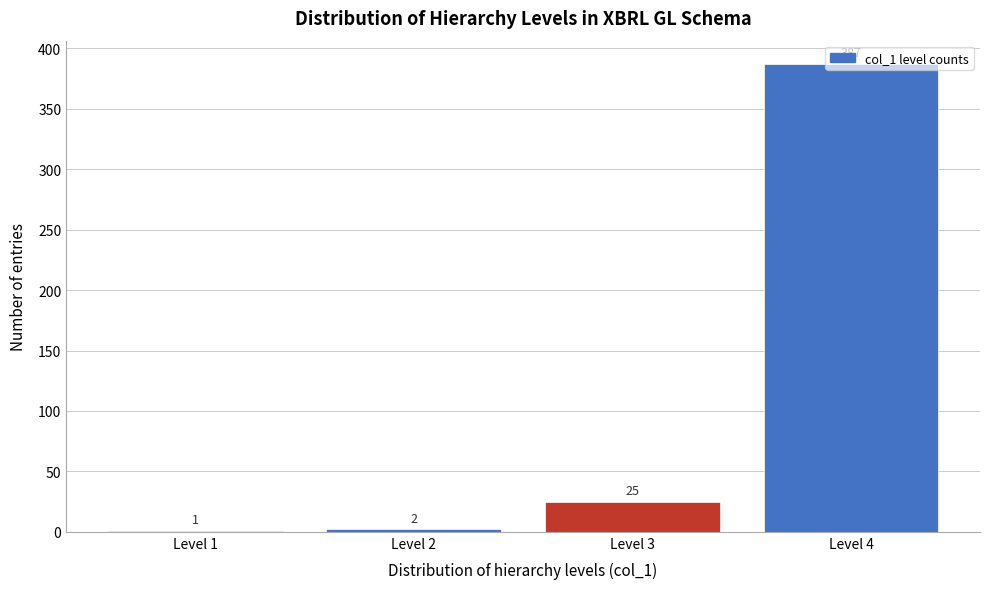

What is the greatest value displayed?

387